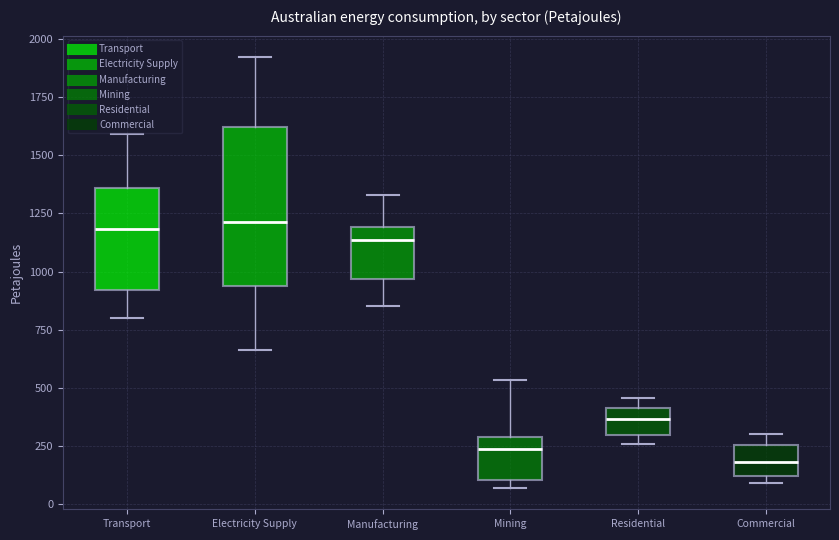

Where is the upper edge of the box for Manufacturing on the y-axis? The values are not printed on the chart, so give them approximately, as read against the axis.

1200